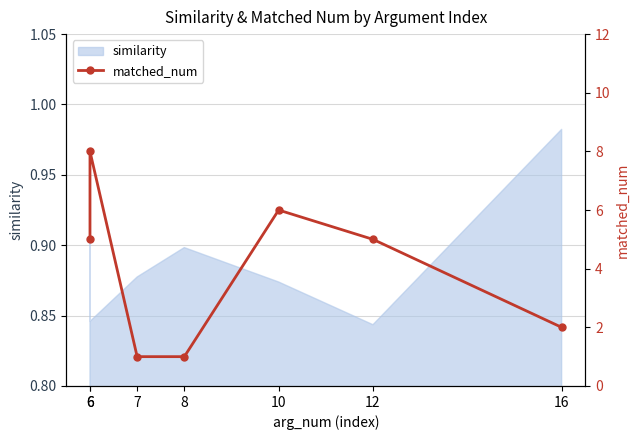

What is the value of the 3rd point from the left?

1